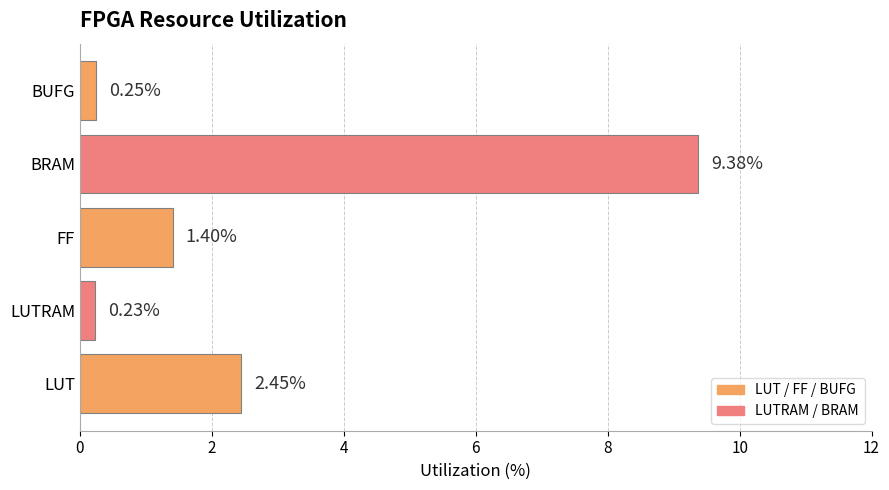

What is the sum of all values?

13.7